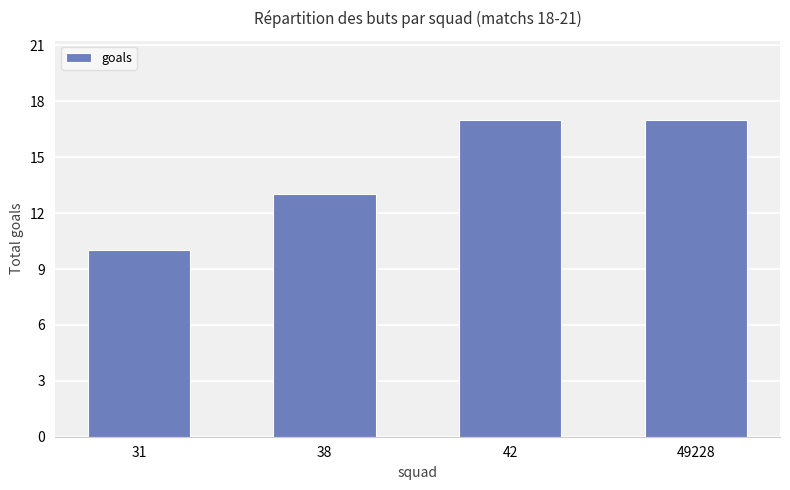

What is the average value?

14